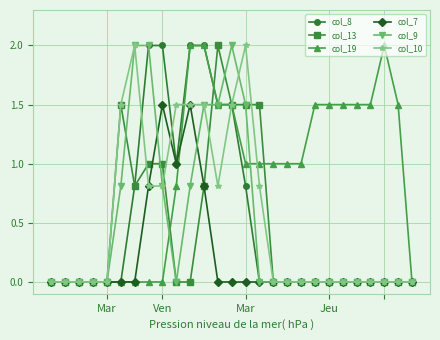

Count the number of data series in this chart.

6